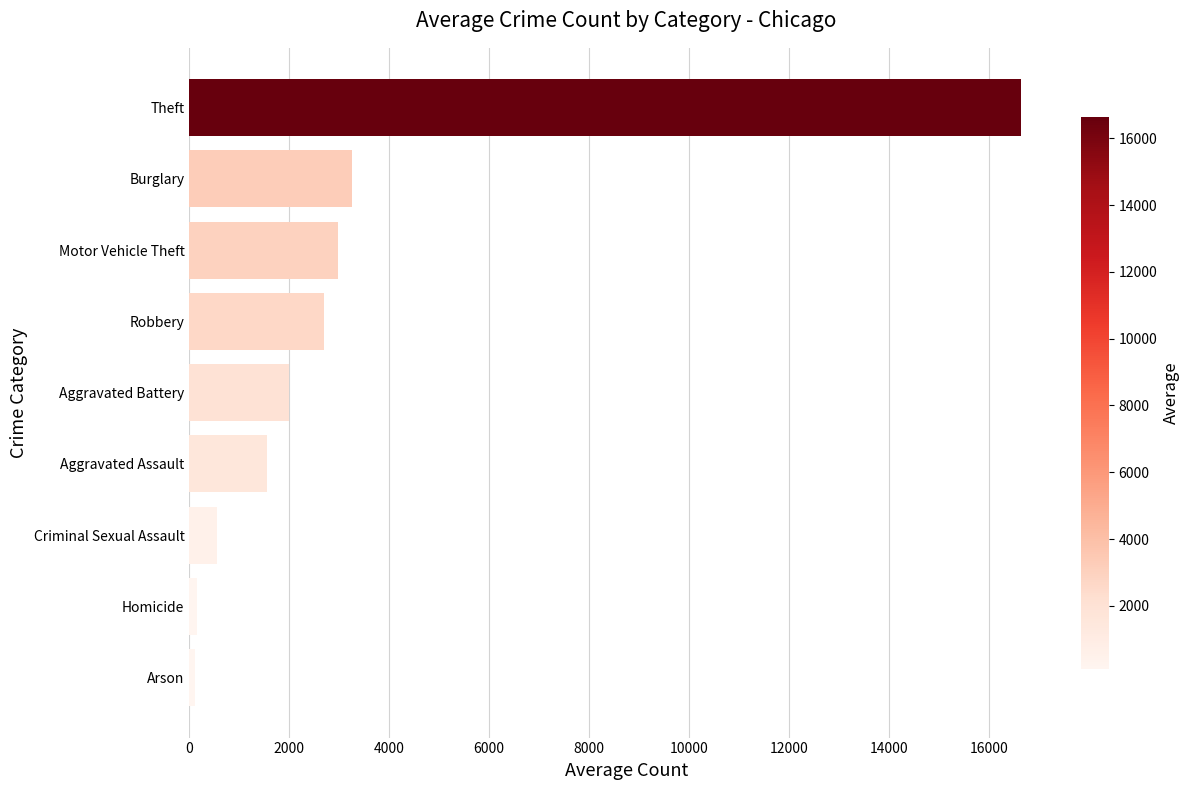

What is the difference between the maximum and minimum values?

16523.7